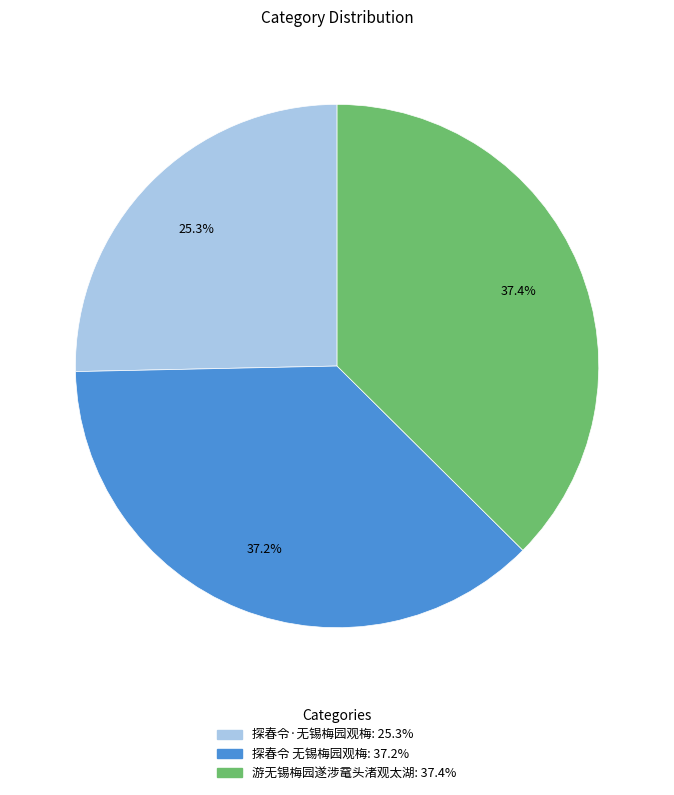

Is there a majority slice in this chart?

No